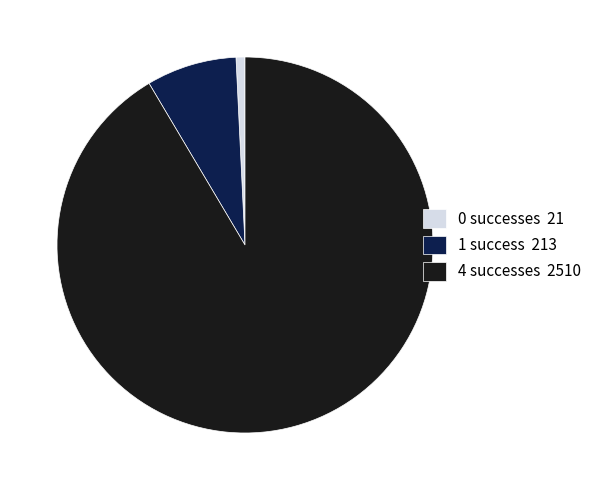

Is the sum of 1 success 213 and 4 successes 2510 greater than half?

Yes